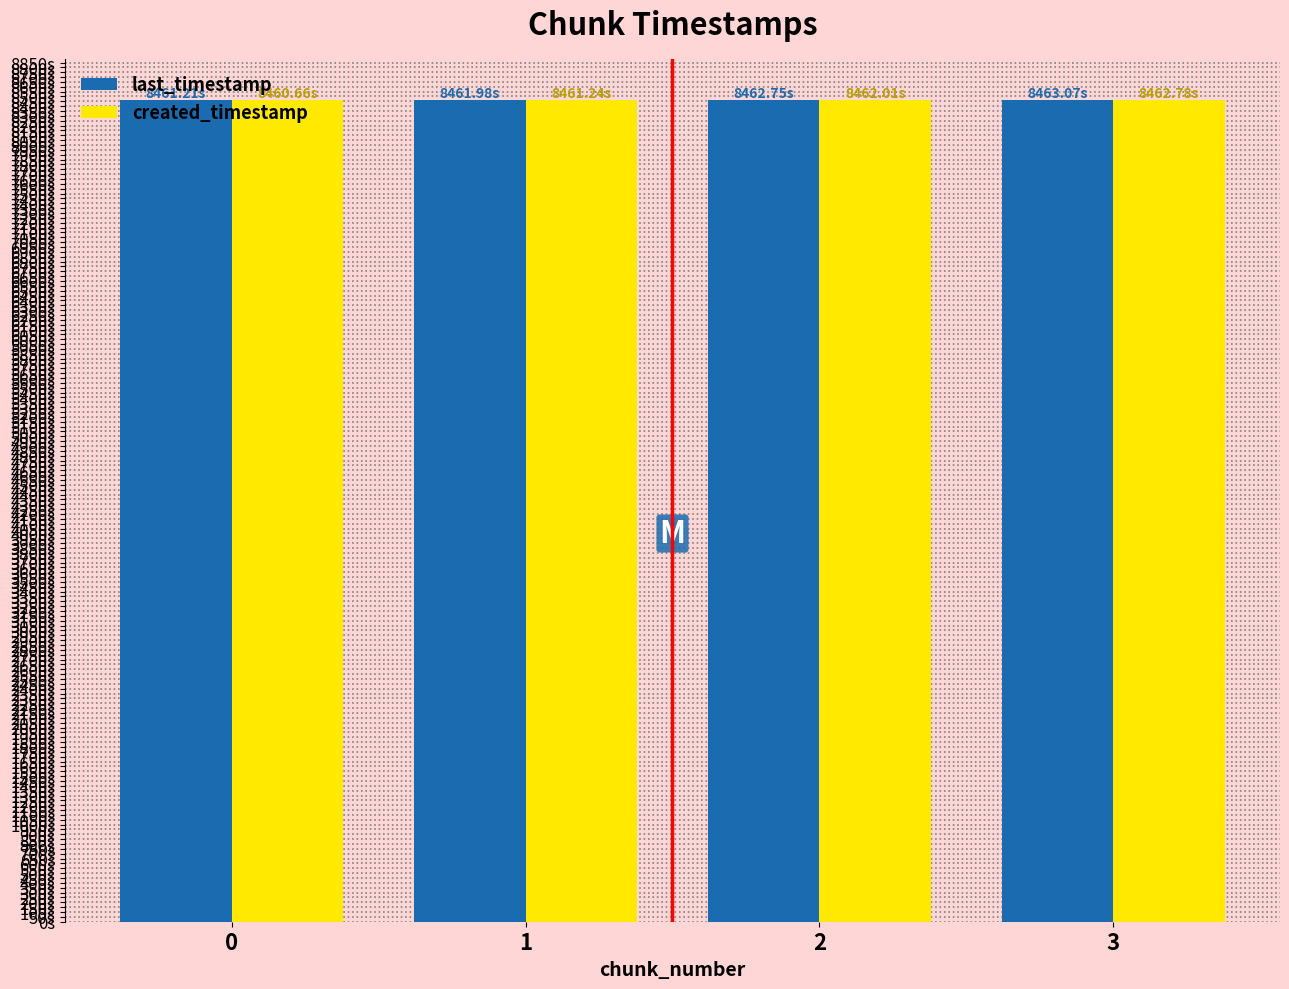

What is the smallest value displayed?

8460660412772